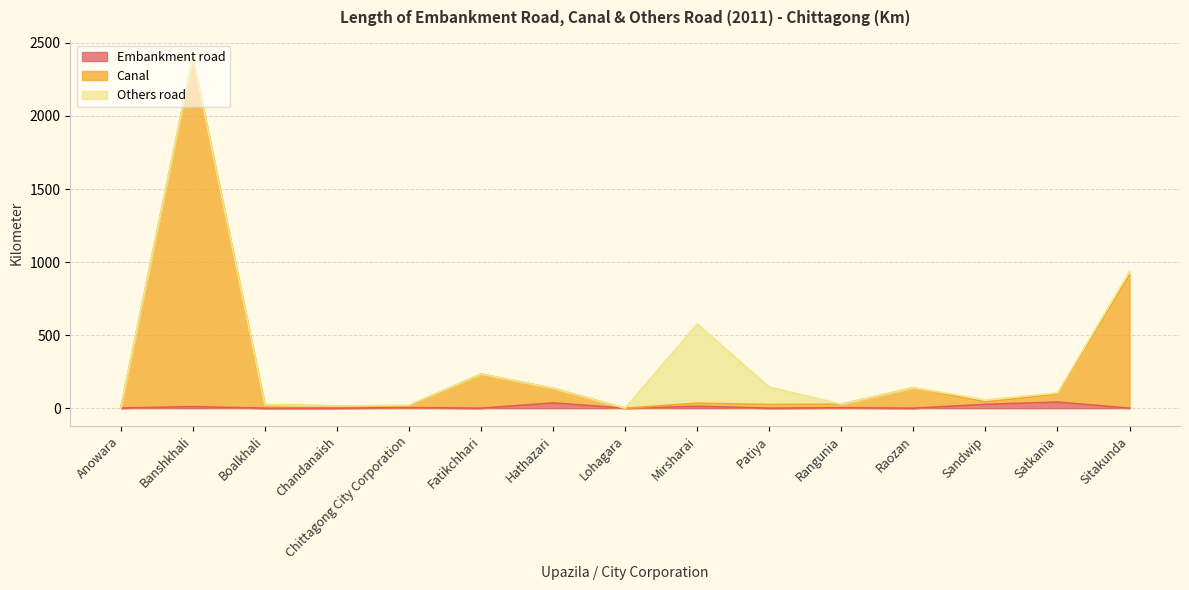

At which category is the sum across all series the highest?

Banshkhali